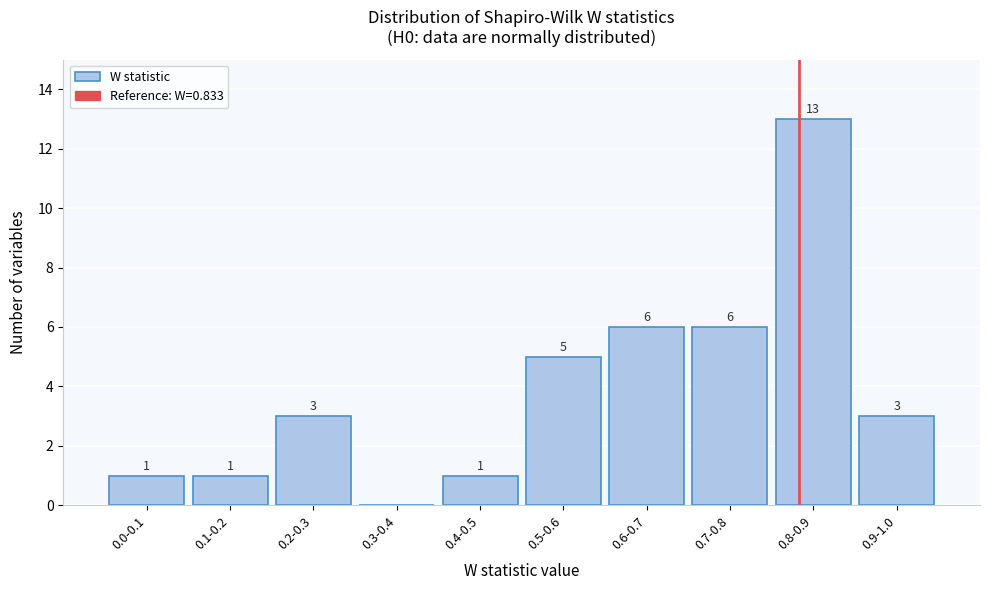

Reading left to right, transcribe all the data shown in this chart.

0.0-0.1=1	0.1-0.2=1	0.2-0.3=3	0.3-0.4=0	0.4-0.5=1	0.5-0.6=5	0.6-0.7=6	0.7-0.8=6	0.8-0.9=13	0.9-1.0=3